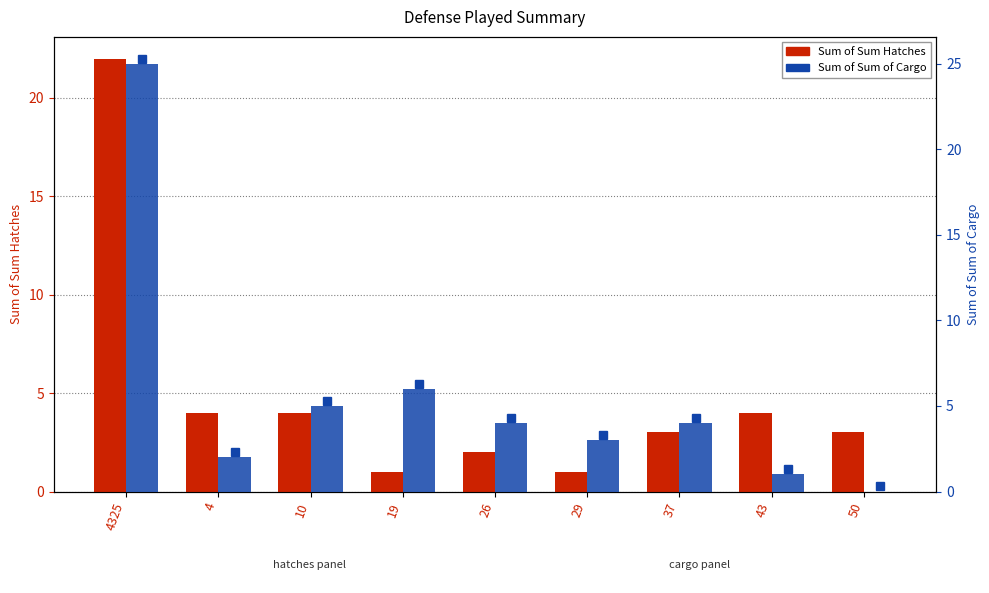

The Sum of Sum Hatches series shows 3 at 4. True or false?

False